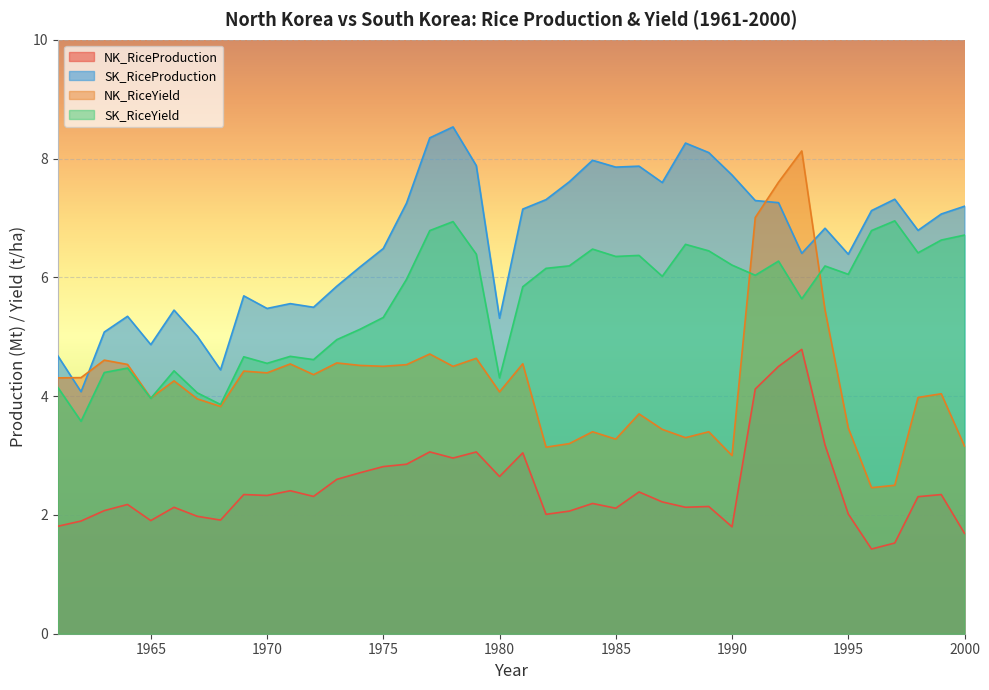

What is the greatest value displayed?

8.5